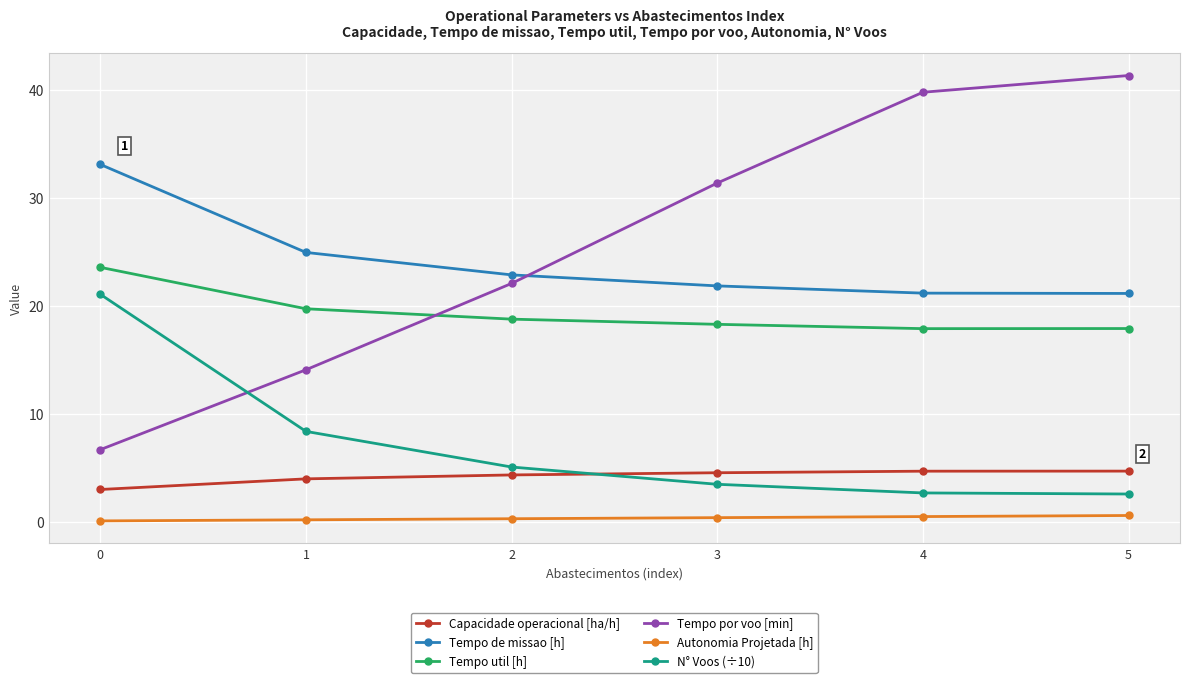

At which label is N° Voos (÷10) closest to 11?

1